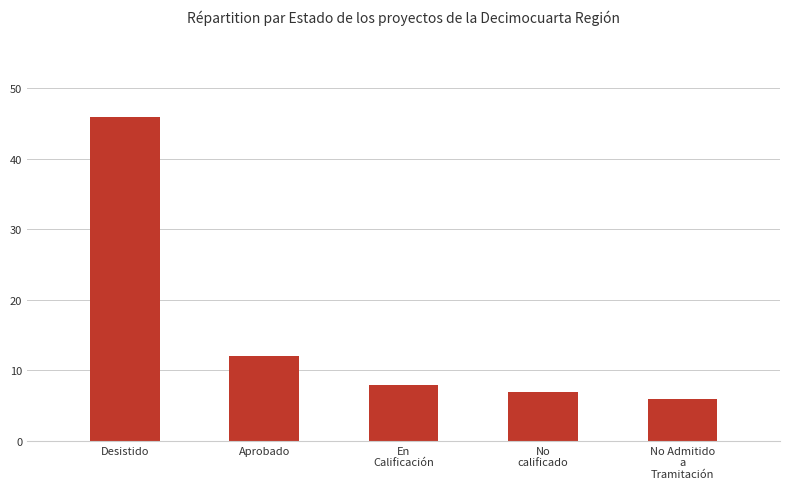

Is it true that the value at No Admitido
a
Tramitación is 6?

True